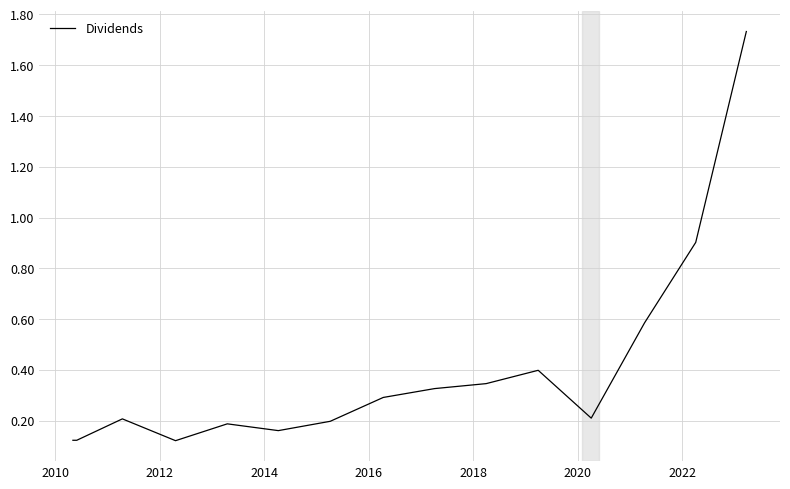

What is the difference between the maximum and minimum values?

1.6